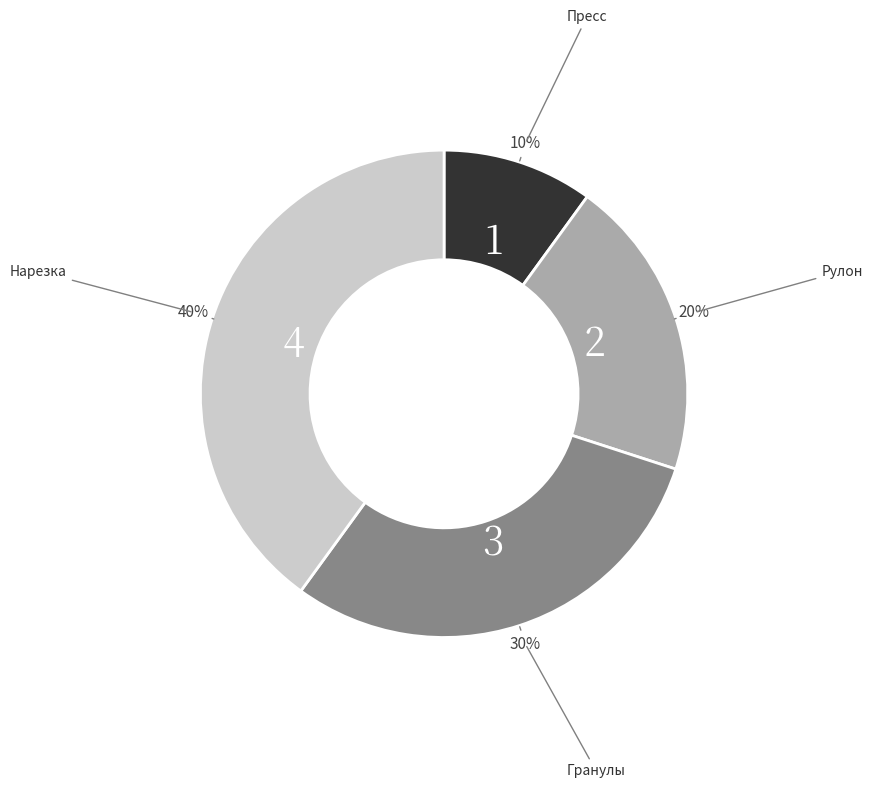

Count the number of slices in the pie.

4